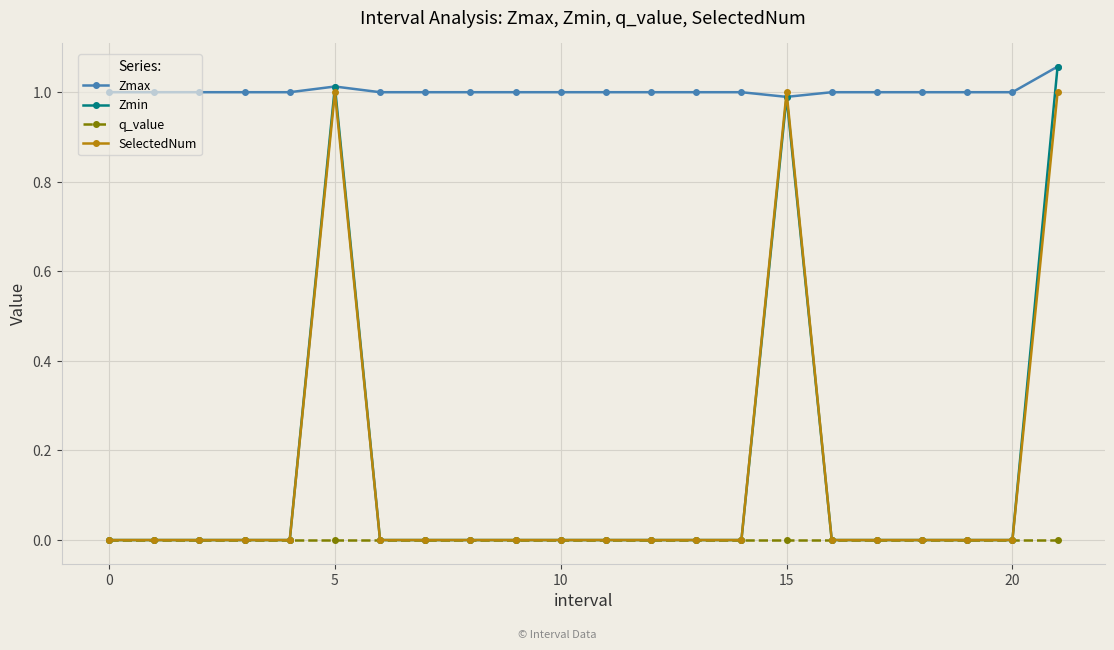

What is the sum of all Zmin values?

3.1